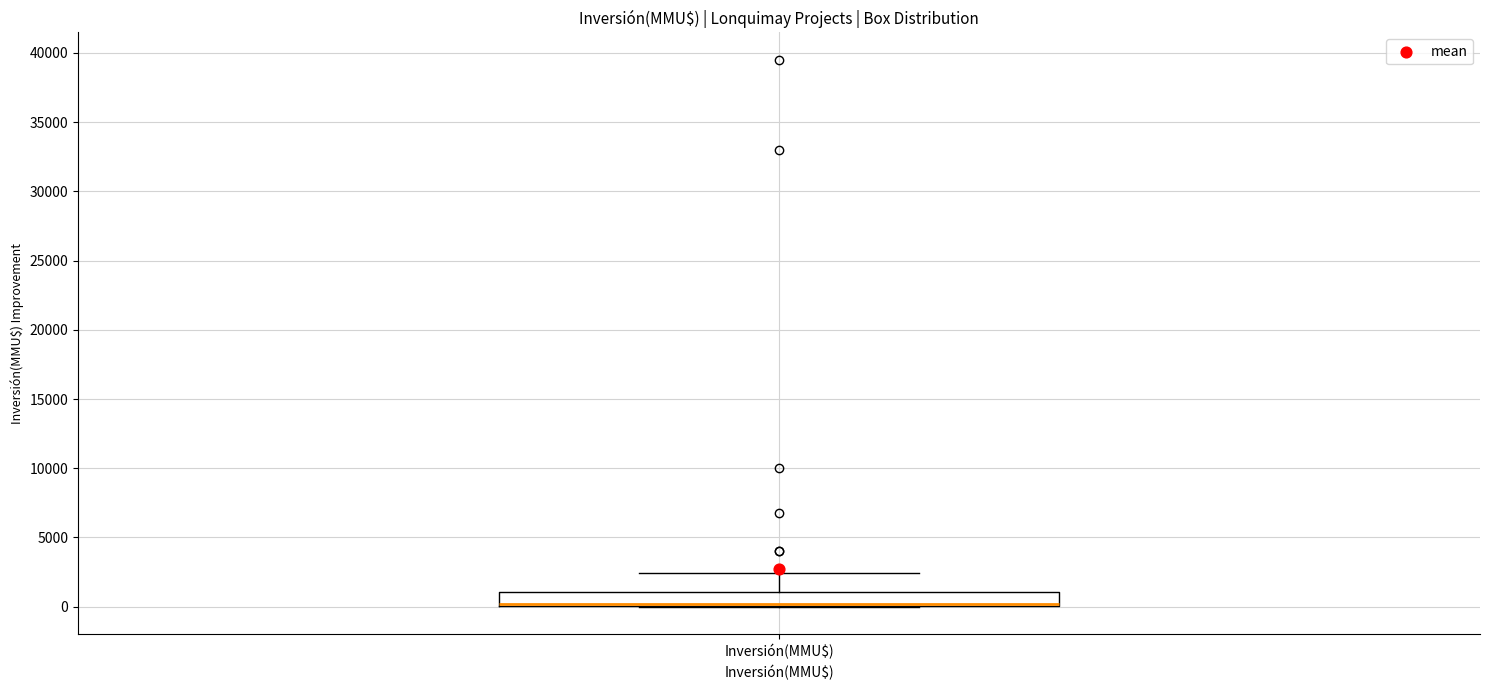

Transcribe this box plot: give where the median line is, the range the box spans, and where the two whiskers end, as read against the y-axis. The values are not printed on the chart, so give them approximately, as read against the axis.

median 0 (drawn on the box's lower edge), box 0 to 1000, whiskers 0 to 2500